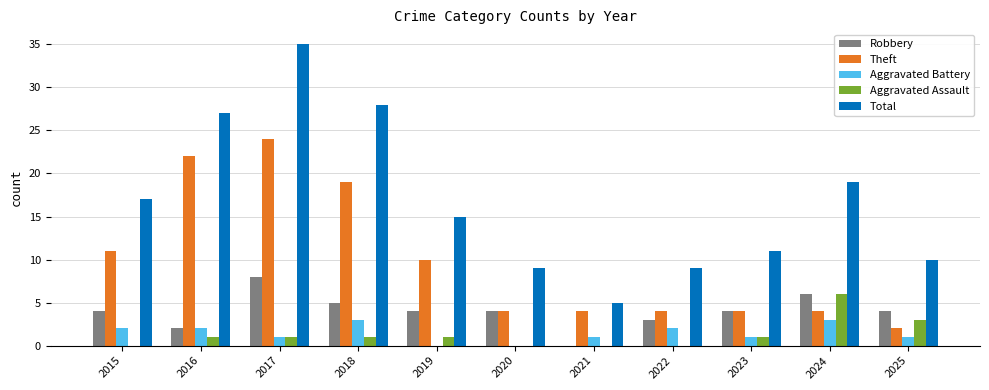

At which label is Total closest to 20?

2024